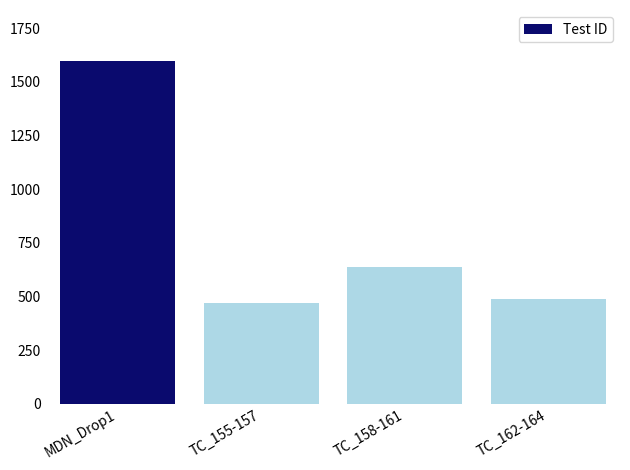

True or false: the data shows 1595 at MDN_Drop1.

True